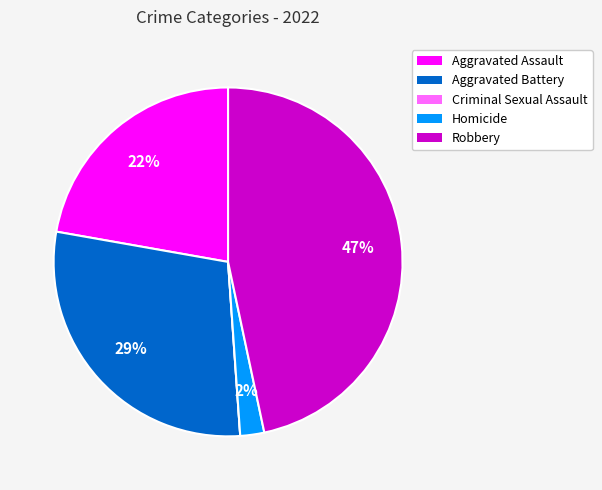

Is it true that Aggravated Assault is 34% of the pie?

False